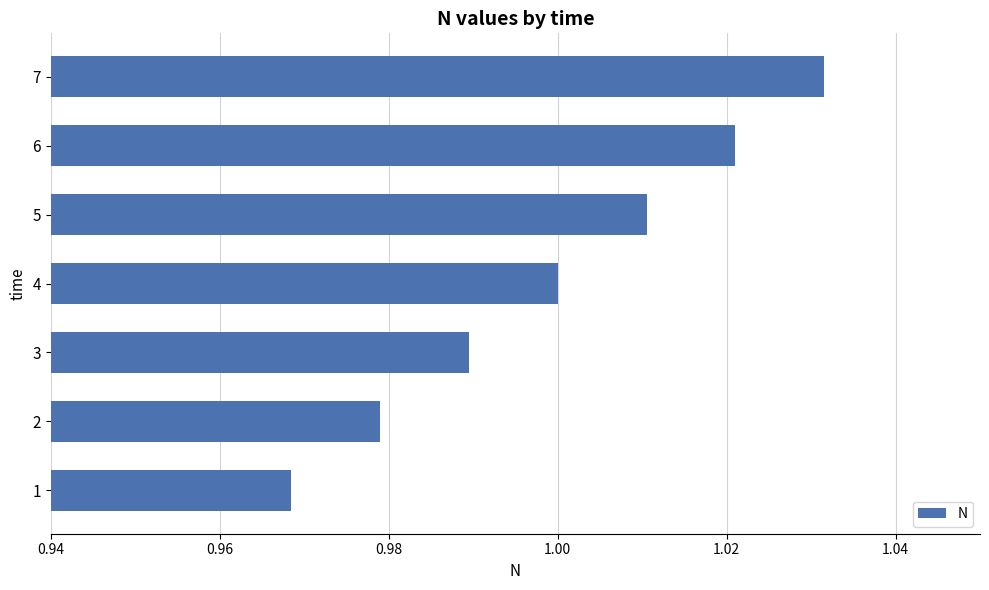

Are the bars horizontal?

Yes